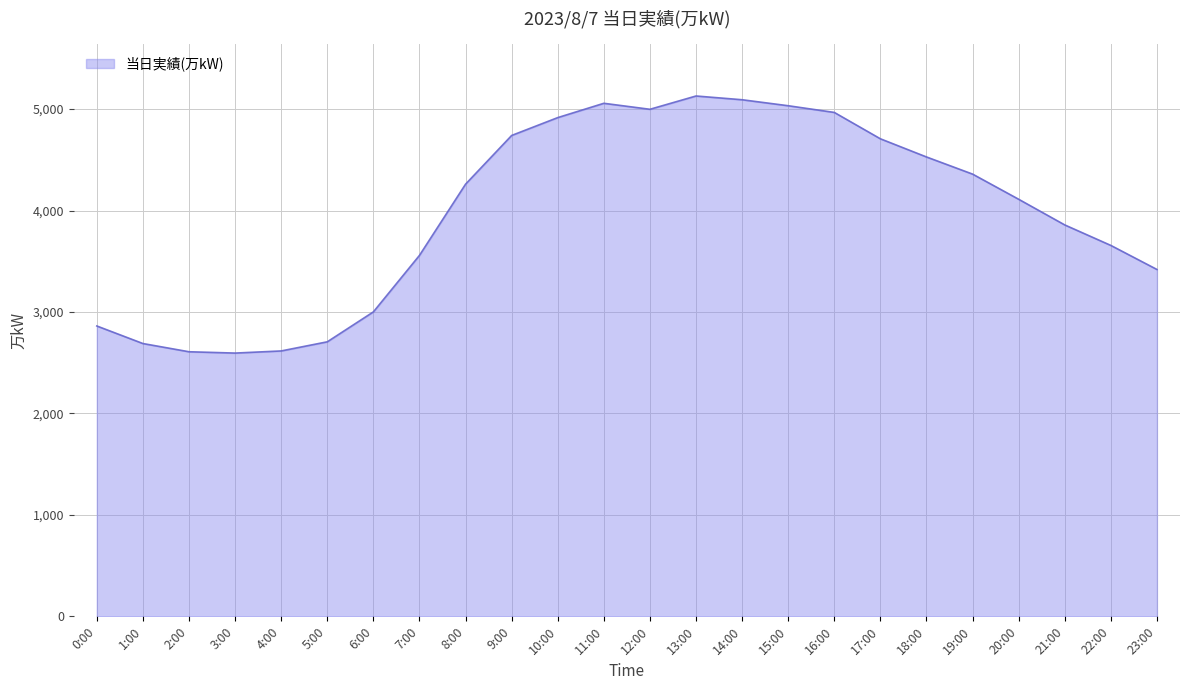

What is the ratio of the value at 23:00 to the value at 21:00?

0.9